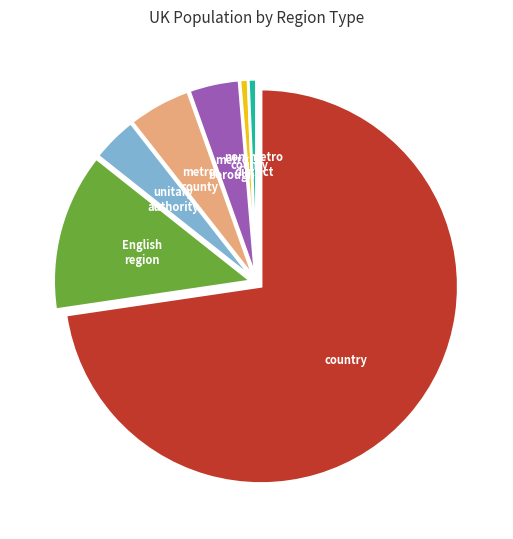

Does any single category account for the majority?

Yes